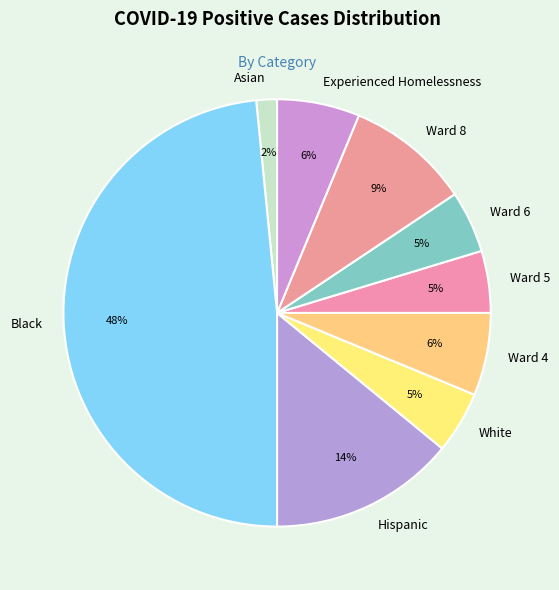

To the nearest percent, what percentage of the pie is Ward 6?

5%